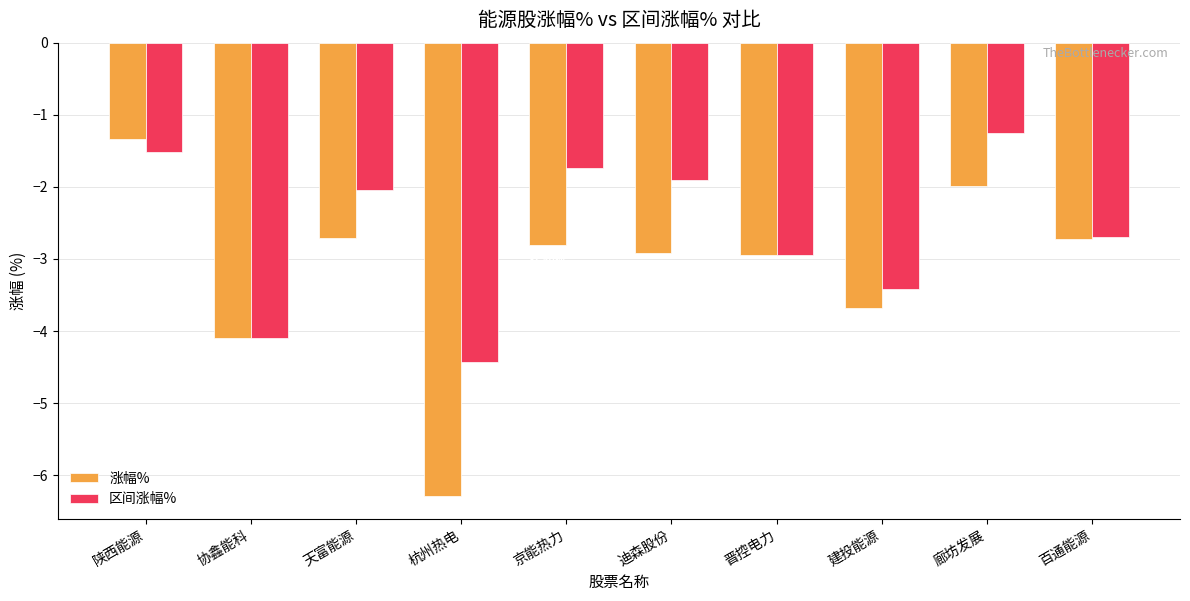

Which category has the highest value across all series?

廊坊发展